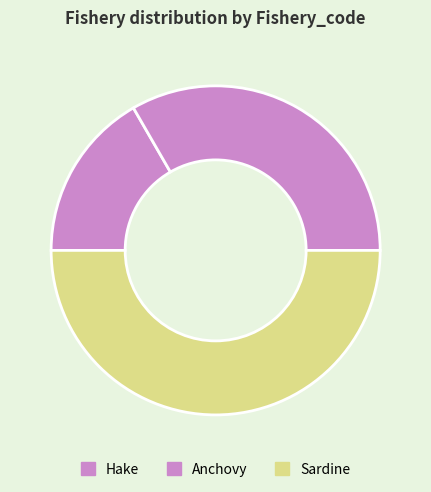

How many slices are in this pie chart?

3